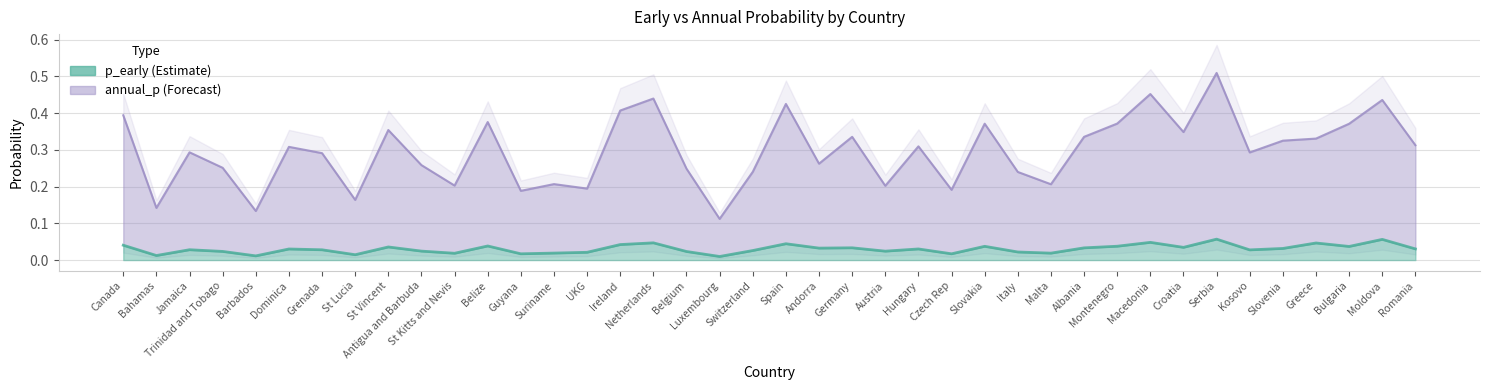

What is the difference between the annual_p values at Canada and Slovenia?

0.1